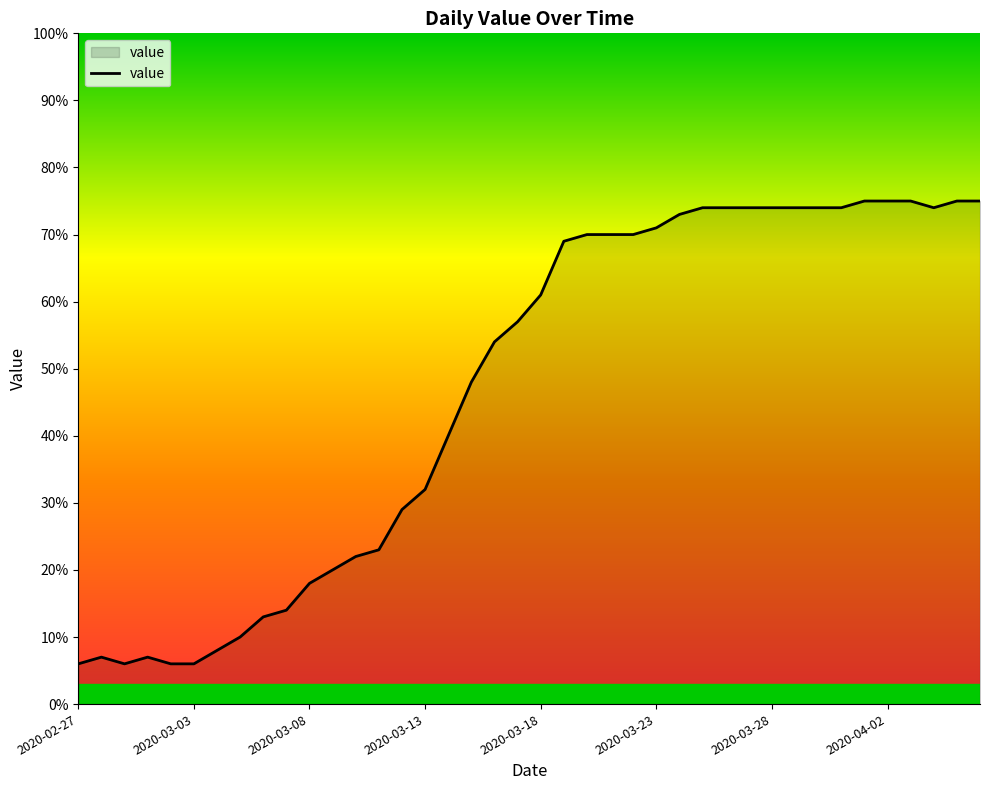

What is the smallest value displayed?

6